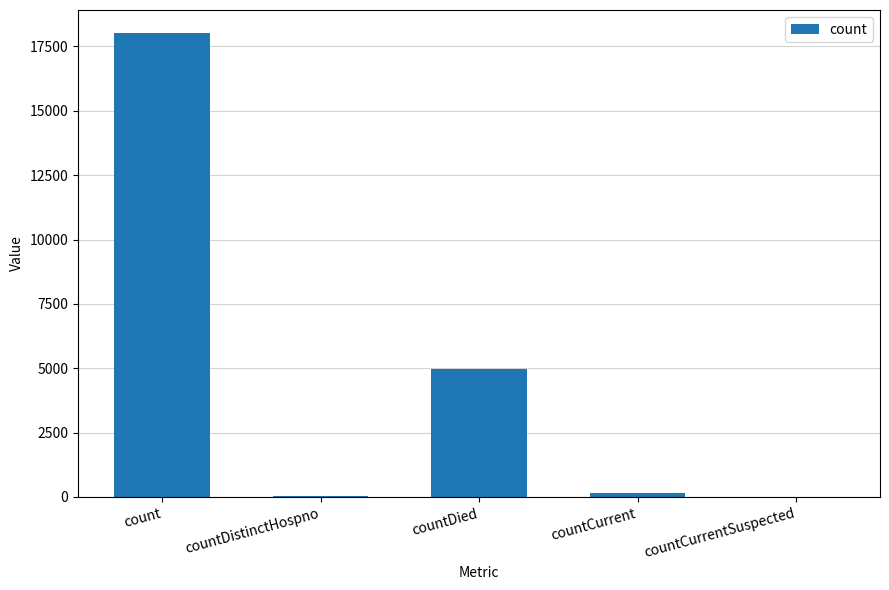

Is it true that the value at countDied is 3041?

False